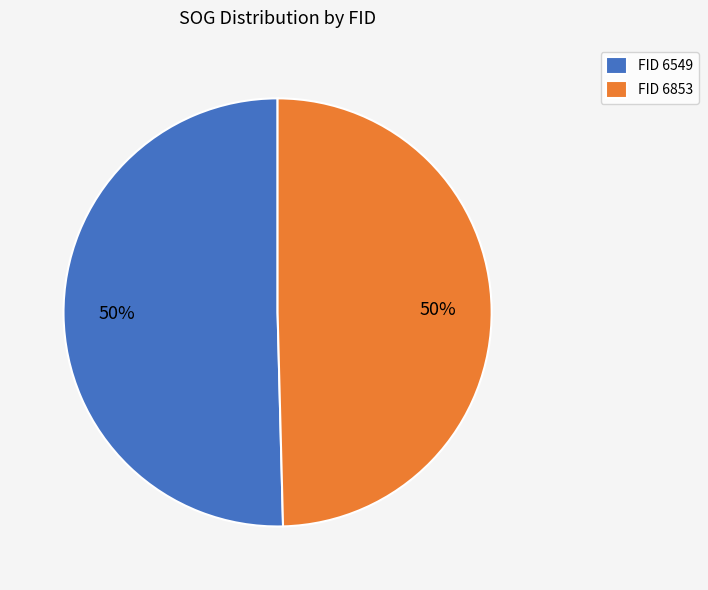

What percentage is the FID 6549 slice, to the nearest percent?

50%